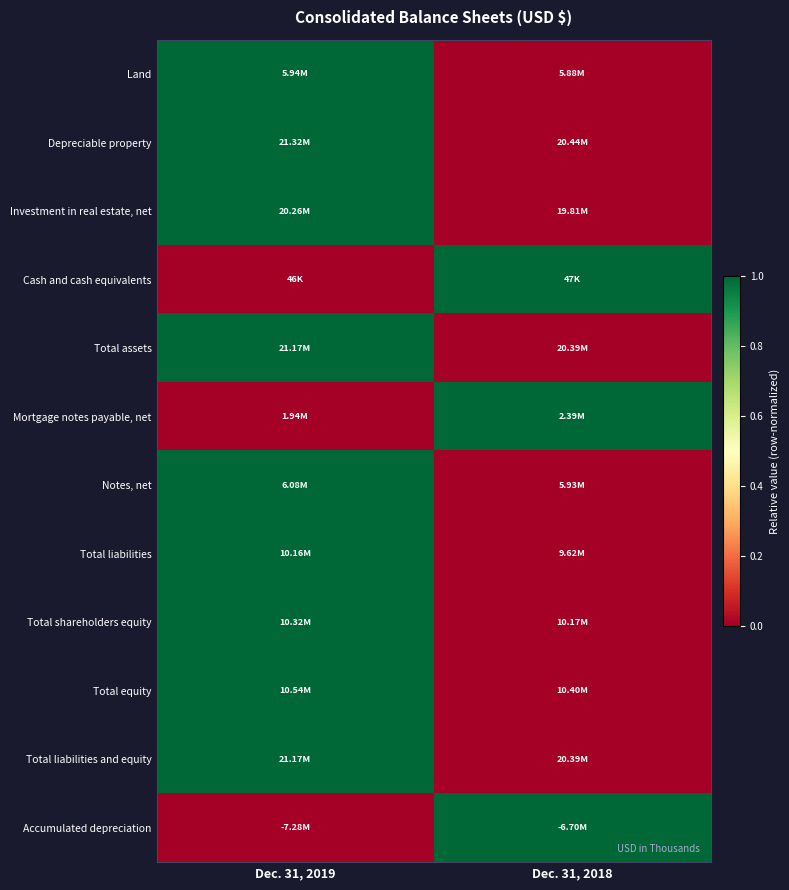

Reading right to left, extract all data points from this chart.

Land: Dec. 31, 2018=0	Dec. 31, 2019=1
Depreciable property: Dec. 31, 2018=0	Dec. 31, 2019=1
Investment in real estate, net: Dec. 31, 2018=0	Dec. 31, 2019=1
Cash and cash equivalents: Dec. 31, 2018=1	Dec. 31, 2019=0
Total assets: Dec. 31, 2018=0	Dec. 31, 2019=1
Mortgage notes payable, net: Dec. 31, 2018=1	Dec. 31, 2019=0
Notes, net: Dec. 31, 2018=0	Dec. 31, 2019=1
Total liabilities: Dec. 31, 2018=0	Dec. 31, 2019=1
Total shareholders equity: Dec. 31, 2018=0	Dec. 31, 2019=1
Total equity: Dec. 31, 2018=0	Dec. 31, 2019=1
Total liabilities and equity: Dec. 31, 2018=0	Dec. 31, 2019=1
Accumulated depreciation: Dec. 31, 2018=1	Dec. 31, 2019=0